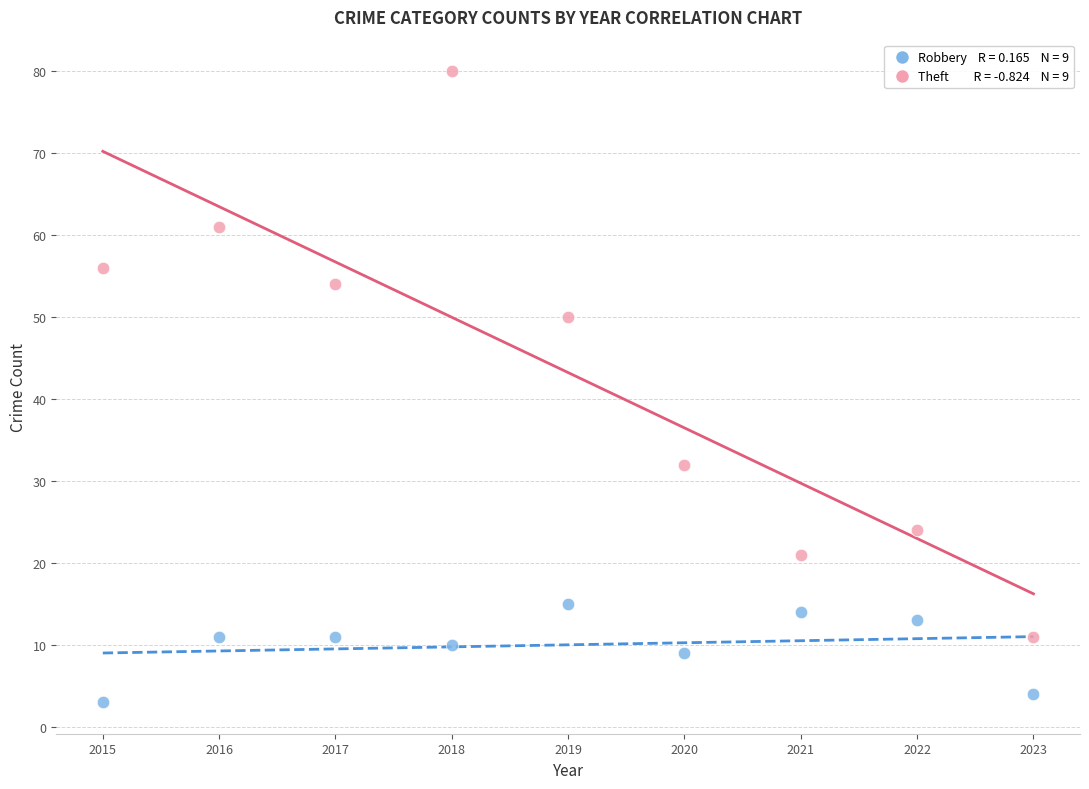

Across all data points, what is the range of X values (max minus min)?

8